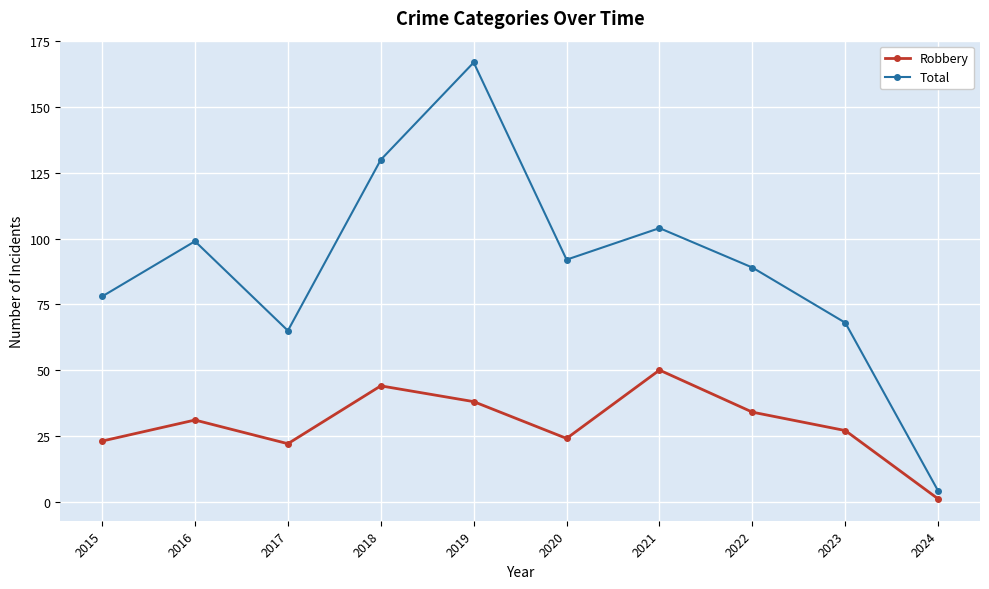

What is the difference between the Robbery values at 2022 and 2018?

10